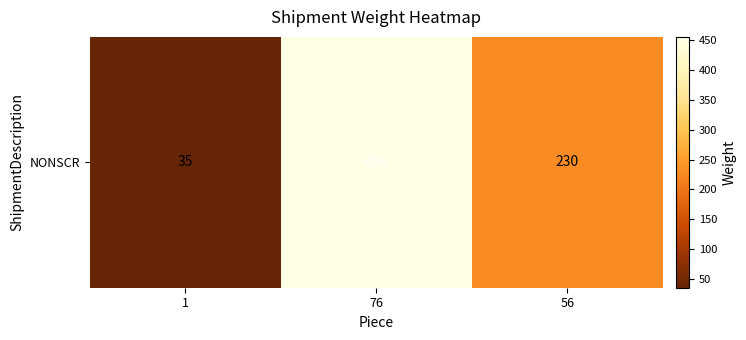

The chart shows a value of 753 at 76. True or false?

False